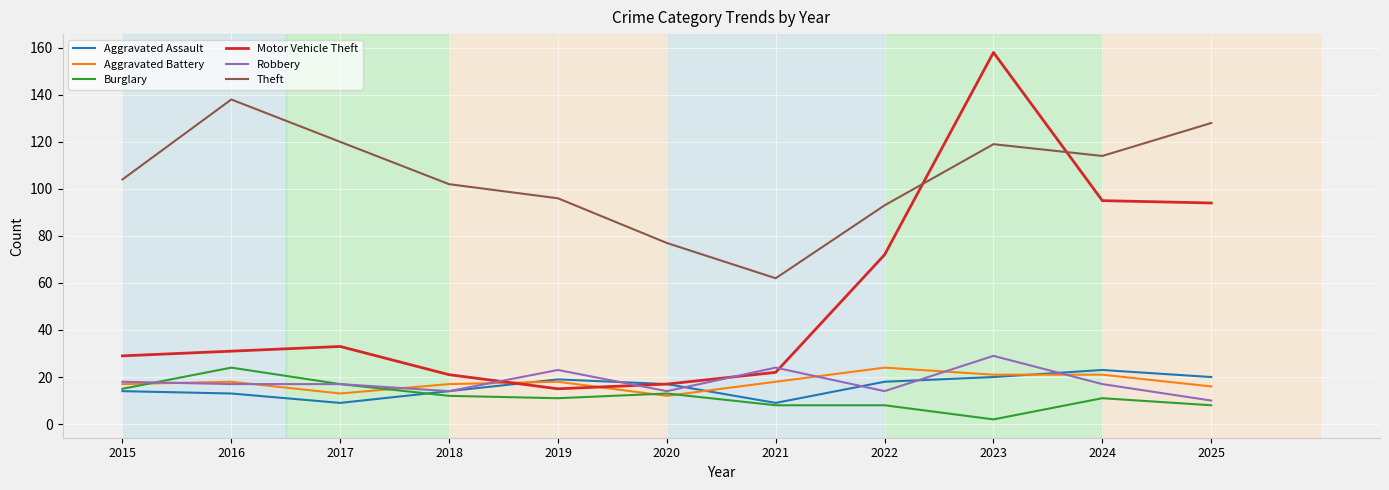

Reading left to right, extract all data points from this chart.

Aggravated Assault: 2015=14	2016=13	2017=9	2018=14	2019=19	2020=17	2021=9	2022=18	2023=20	2024=23	2025=20
Aggravated Battery: 2015=17	2016=18	2017=13	2018=17	2019=18	2020=12	2021=18	2022=24	2023=21	2024=21	2025=16
Burglary: 2015=15	2016=24	2017=17	2018=12	2019=11	2020=13	2021=8	2022=8	2023=2	2024=11	2025=8
Motor Vehicle Theft: 2015=29	2016=31	2017=33	2018=21	2019=15	2020=17	2021=22	2022=72	2023=158	2024=95	2025=94
Robbery: 2015=18	2016=17	2017=17	2018=14	2019=23	2020=14	2021=24	2022=14	2023=29	2024=17	2025=10
Theft: 2015=104	2016=138	2017=120	2018=102	2019=96	2020=77	2021=62	2022=93	2023=119	2024=114	2025=128